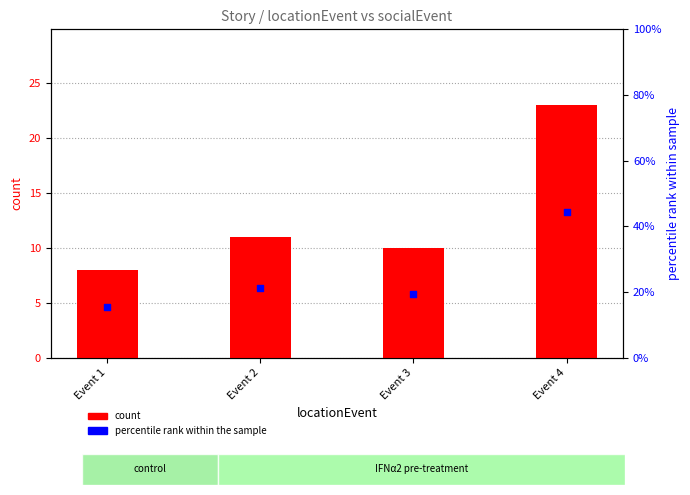

What are all the series names shown in the legend?

count, percentile rank within the sample